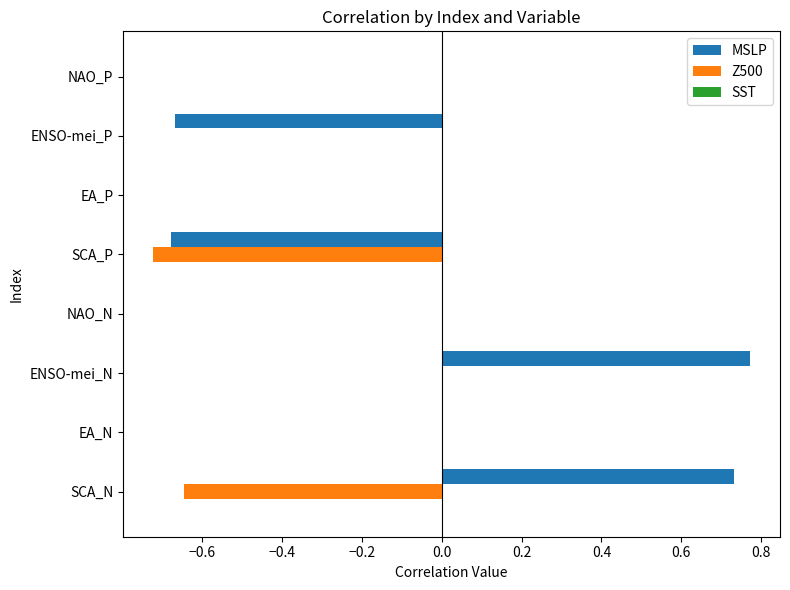

True or false: Z500 has a value of 0.0 at ENSO-mei_P.

True